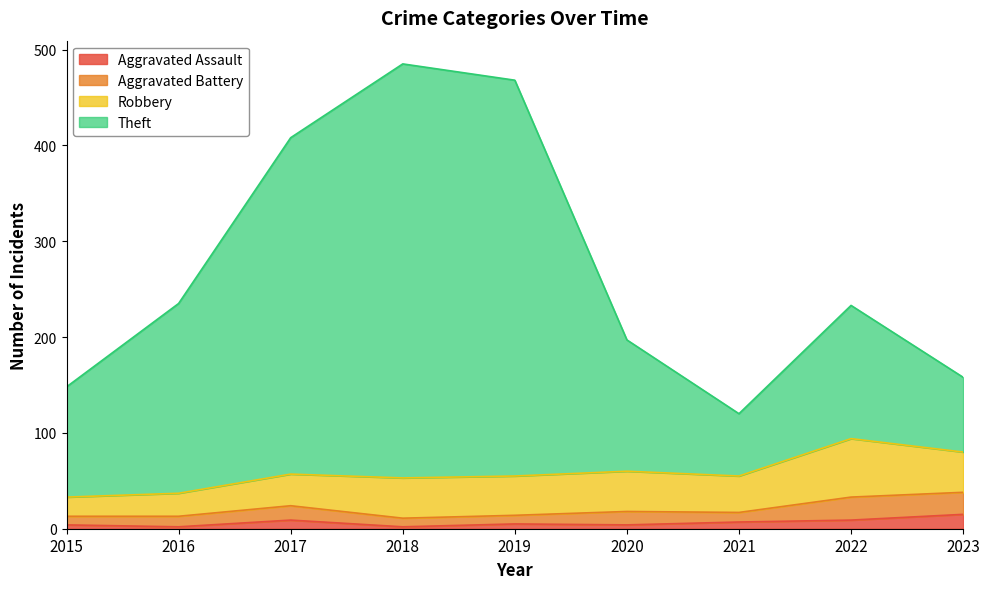

At which category is the sum across all series the highest?

2018